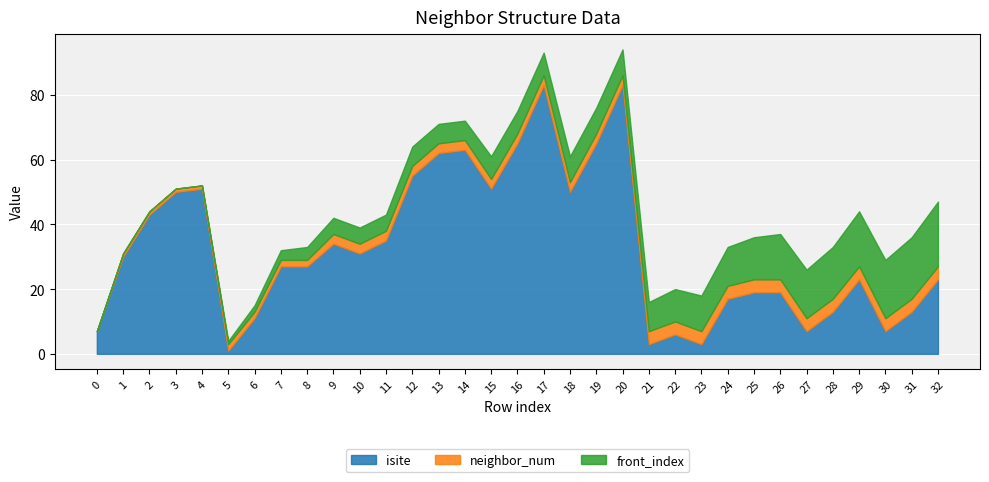

Which series has the largest total across all categories?

isite